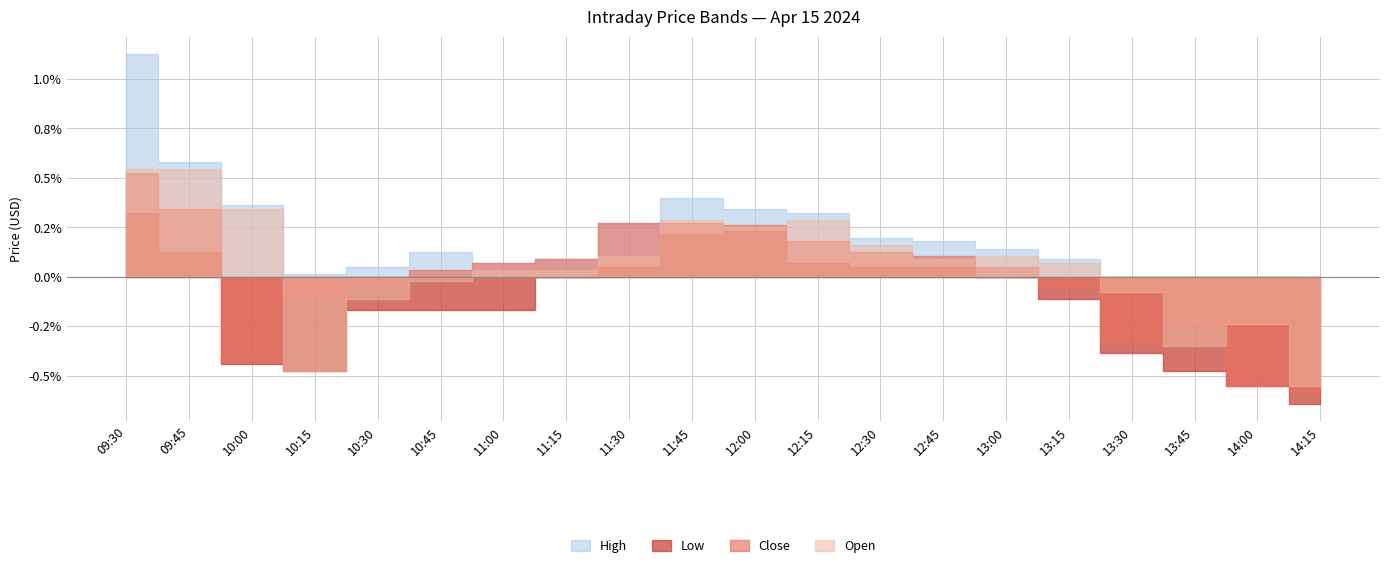

What is the label of the 1st point from the right?

14:15